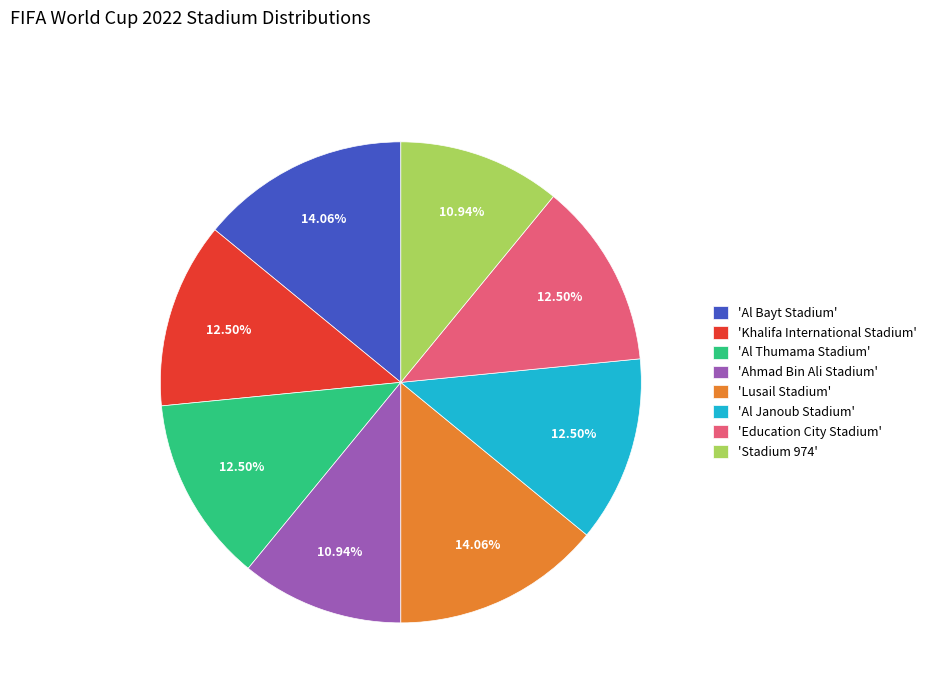

Is there any slice that represents more than half of the pie?

No